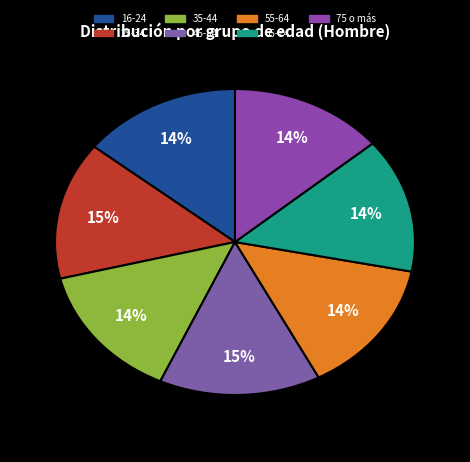

How many segments does this pie chart have?

7